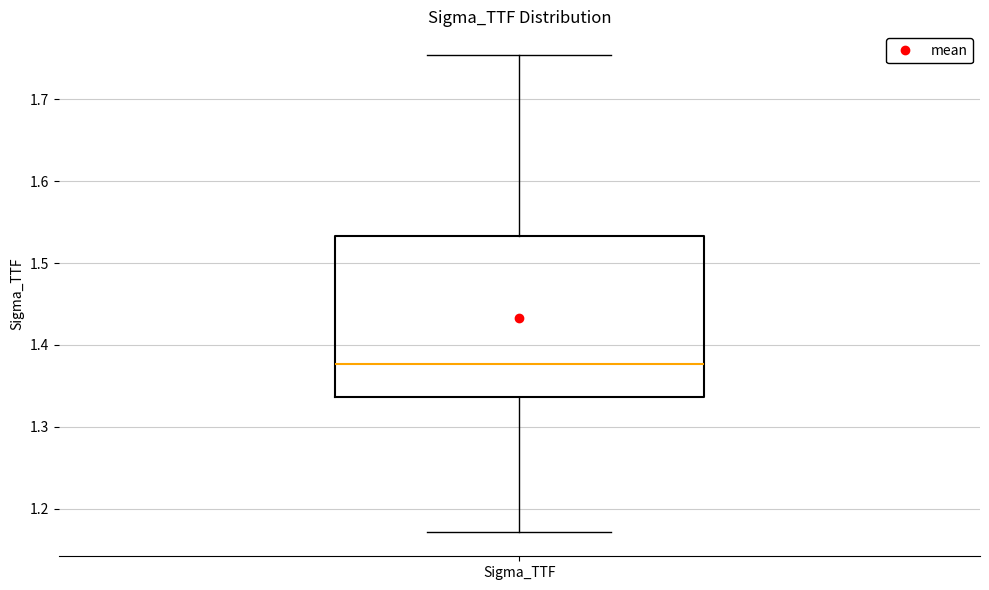

Read this box plot against the y-axis: the position of the median line, the range covered by the box, and the ends of both whiskers. The values are not printed on the chart, so give them approximately, as read against the axis.

median 1.38, box 1.34 to 1.53, whiskers 1.17 to 1.75